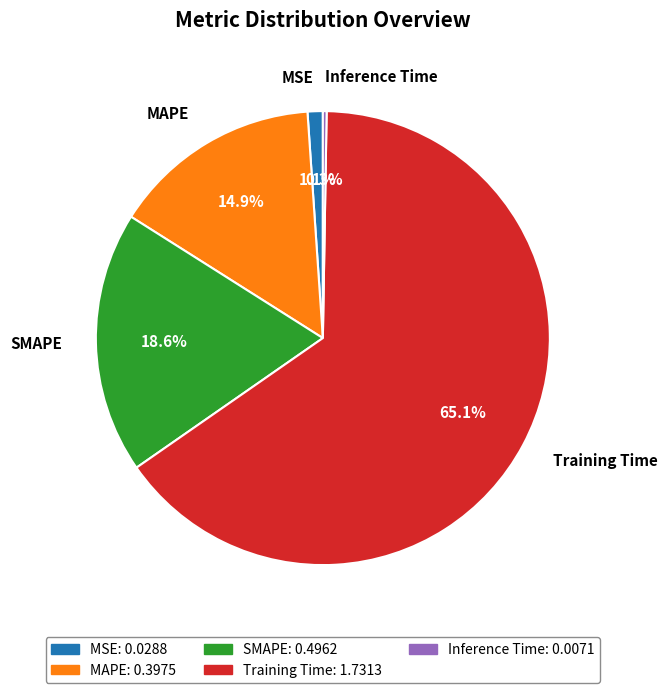

Which category has the biggest portion of the pie?

Training Time